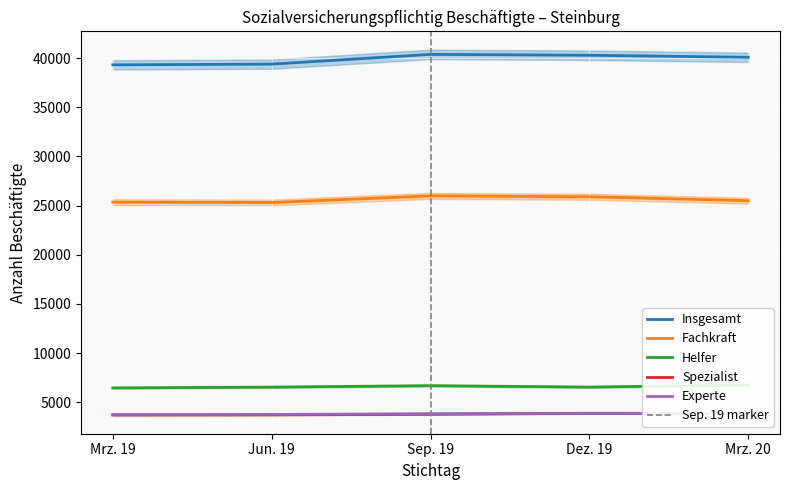

What is the maximum value shown in the chart?

40372